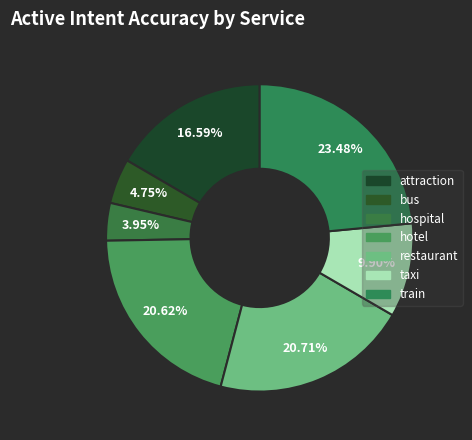

To the nearest percent, what is the difference between the largest and smallest slice percentages?

20%